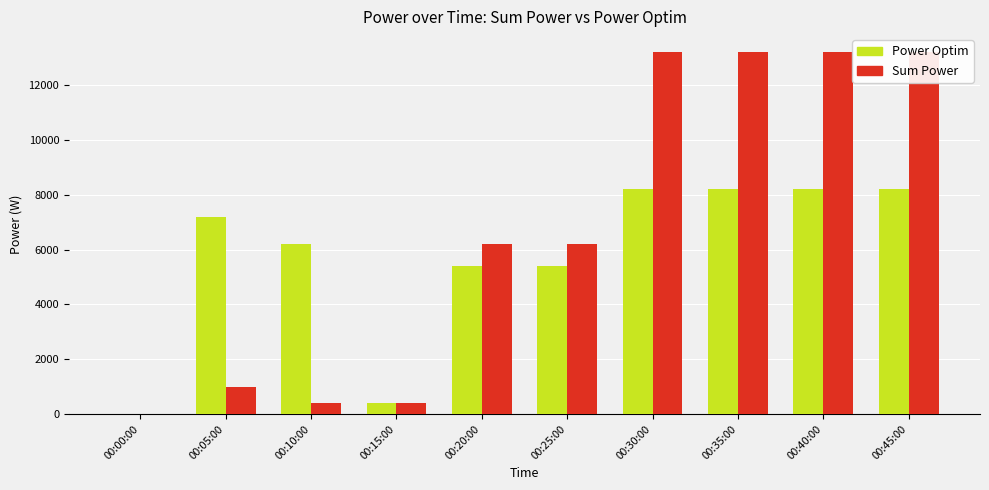

How many groups of bars are there?

10